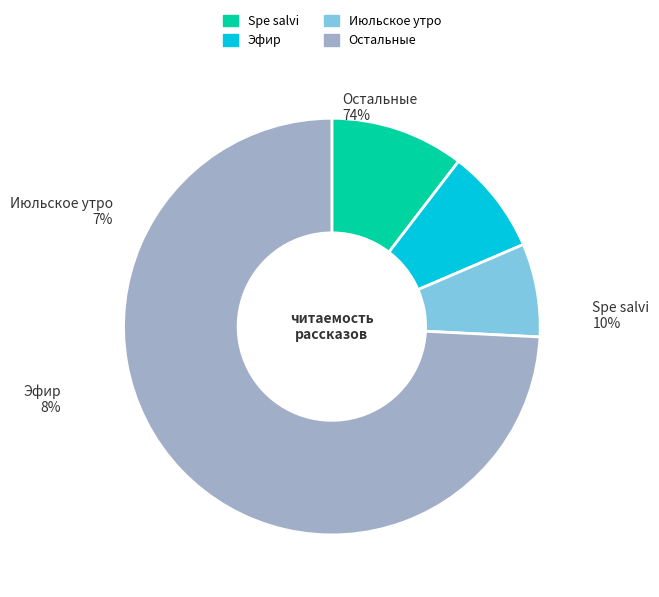

Rank the categories by value from lowest to highest.

Июльское утро, Эфир, Spe salvi, Остальные